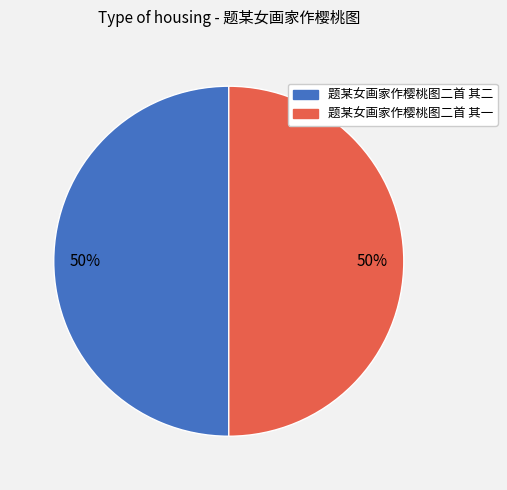

To the nearest percent, what portion does 题某女画家作樱桃图二首 其二 represent?

50%